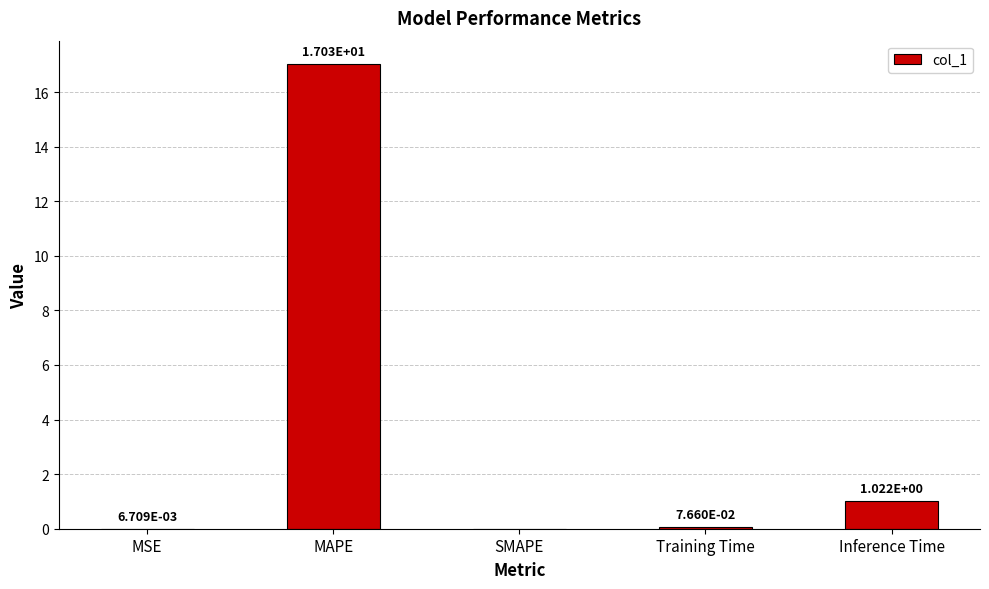

What is the sum of all values?

18.1